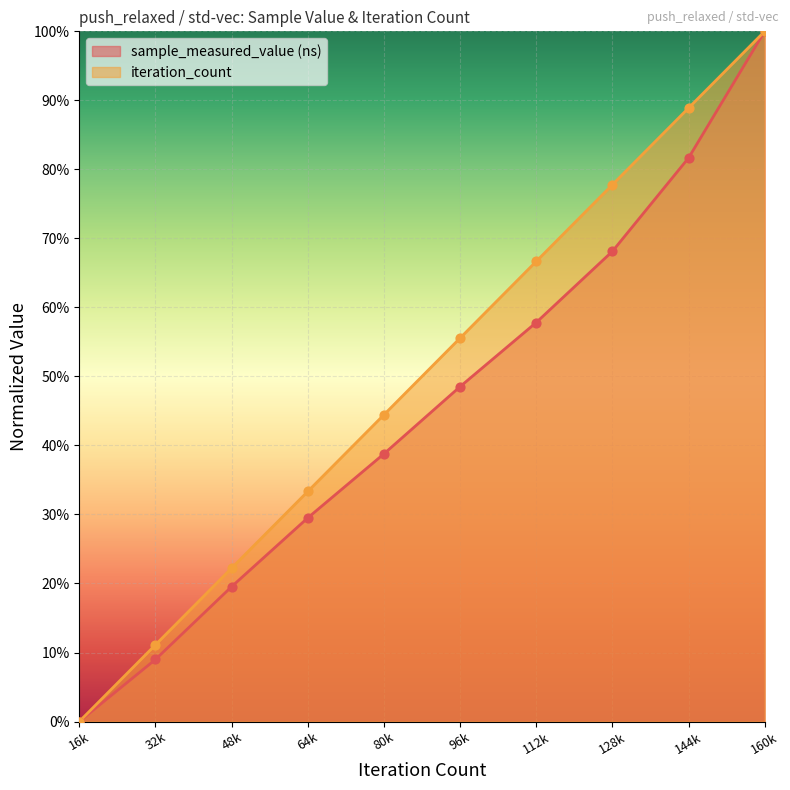

Which series has the largest total across all categories?

iteration_count